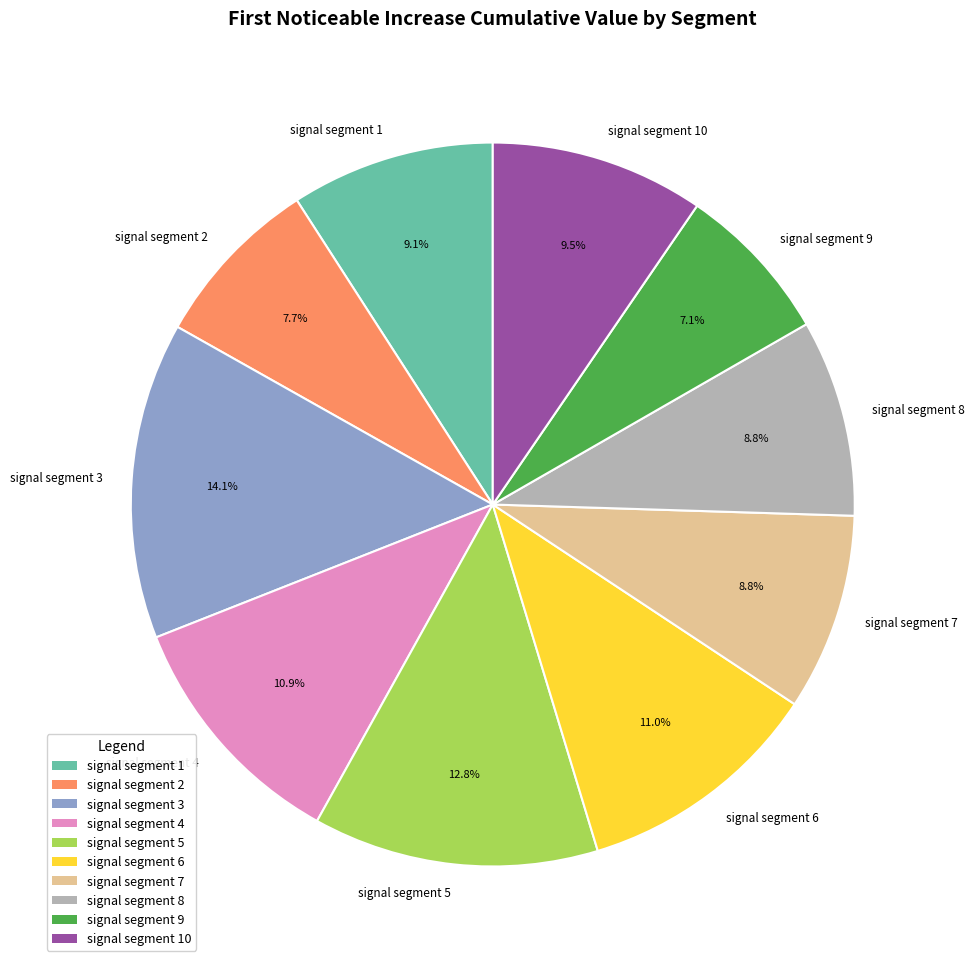

Does any single category account for the majority?

No